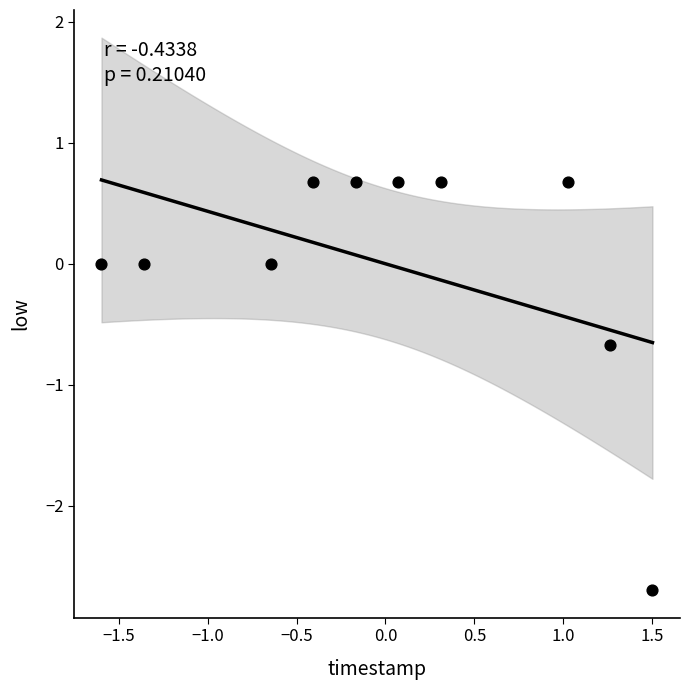

What is the range of X values (max minus min)?

3.1